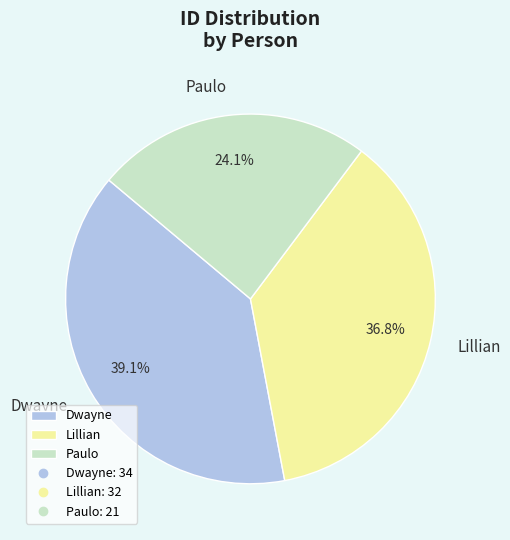

To the nearest percent, what is the combined percentage of Dwayne and Lillian?

76%